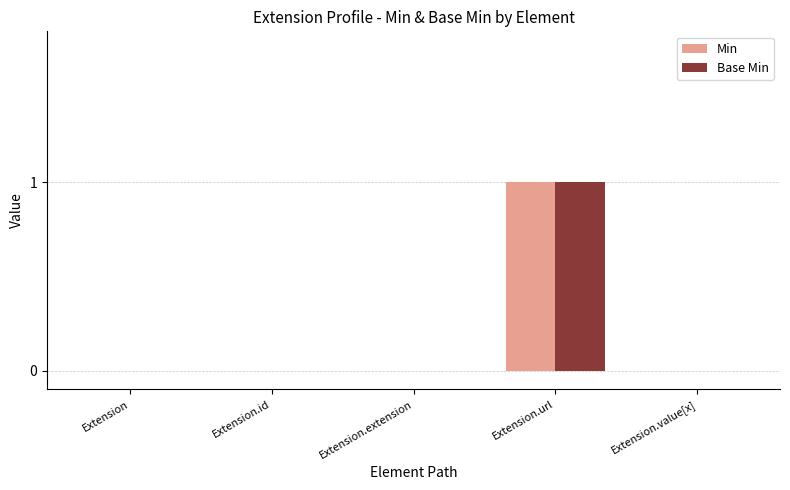

The value of Min at Extension.extension is 0. True or false?

True